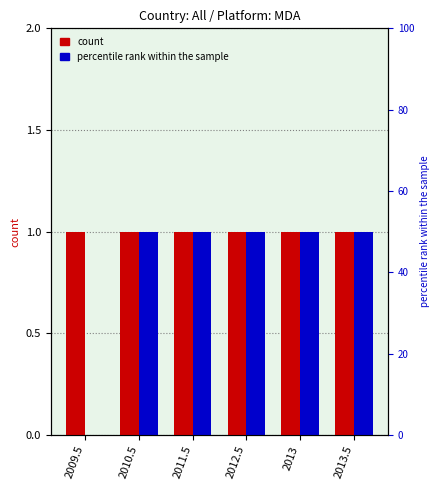

At how many categories does at least one series exceed 0?

6